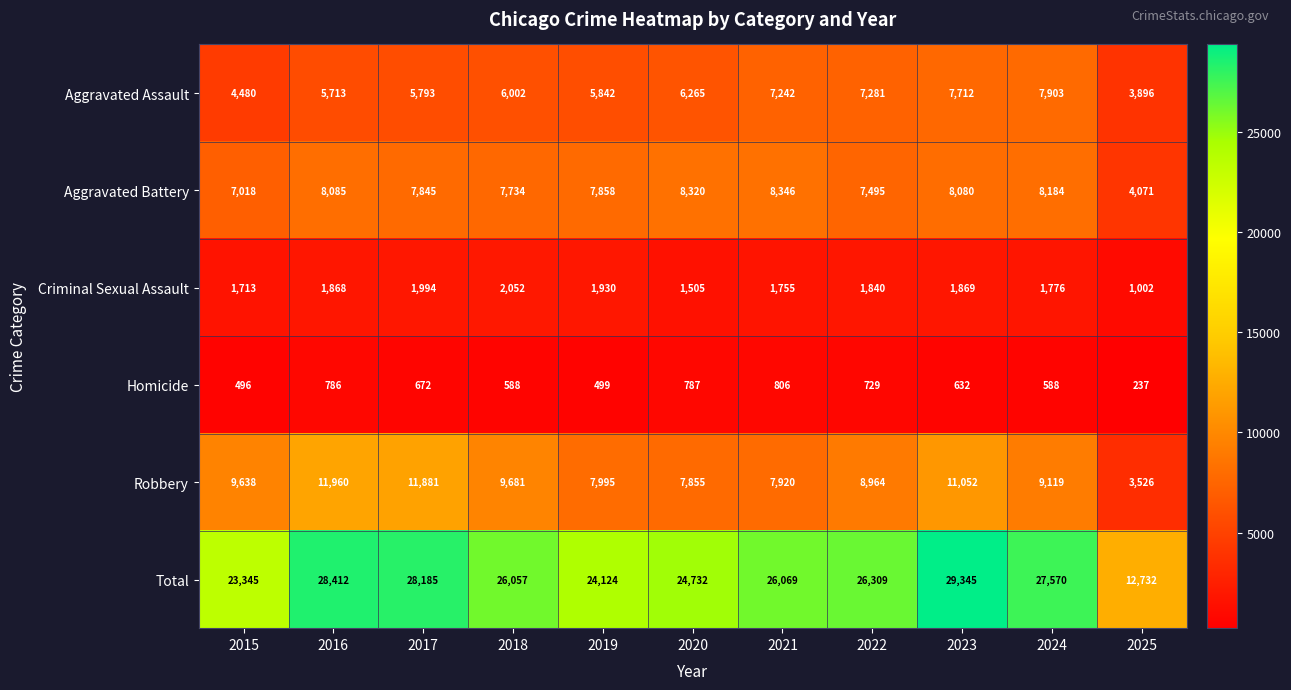

Rank the series at 2018 from highest to lowest value.

Total, Robbery, Aggravated Battery, Aggravated Assault, Criminal Sexual Assault, Homicide